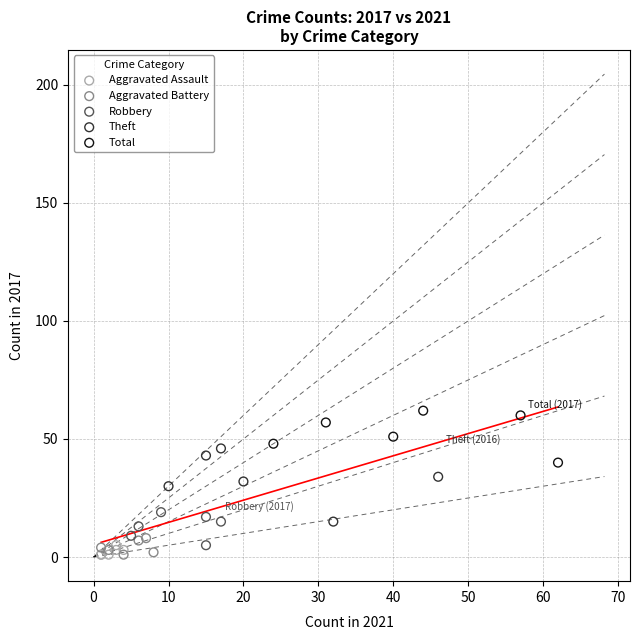

Which series reaches the maximum Y coordinate?

Total